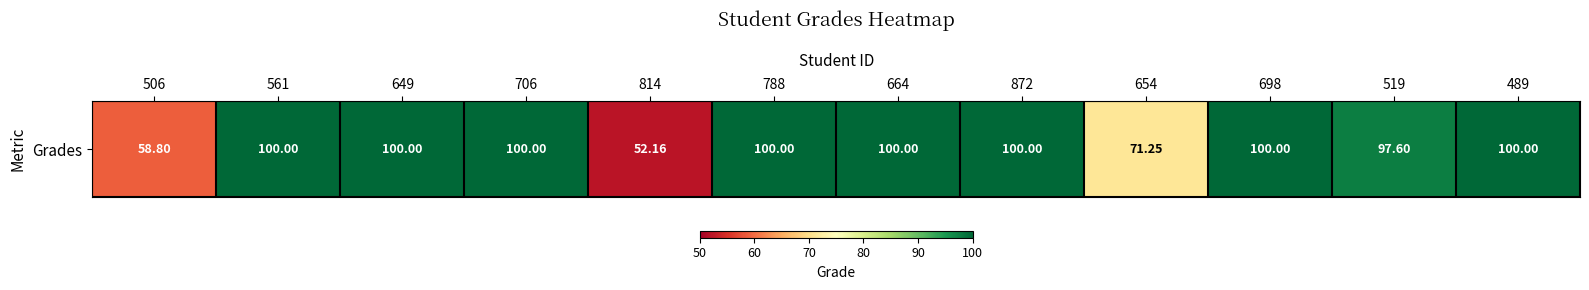

At which category does the chart reach its peak across all series?

561